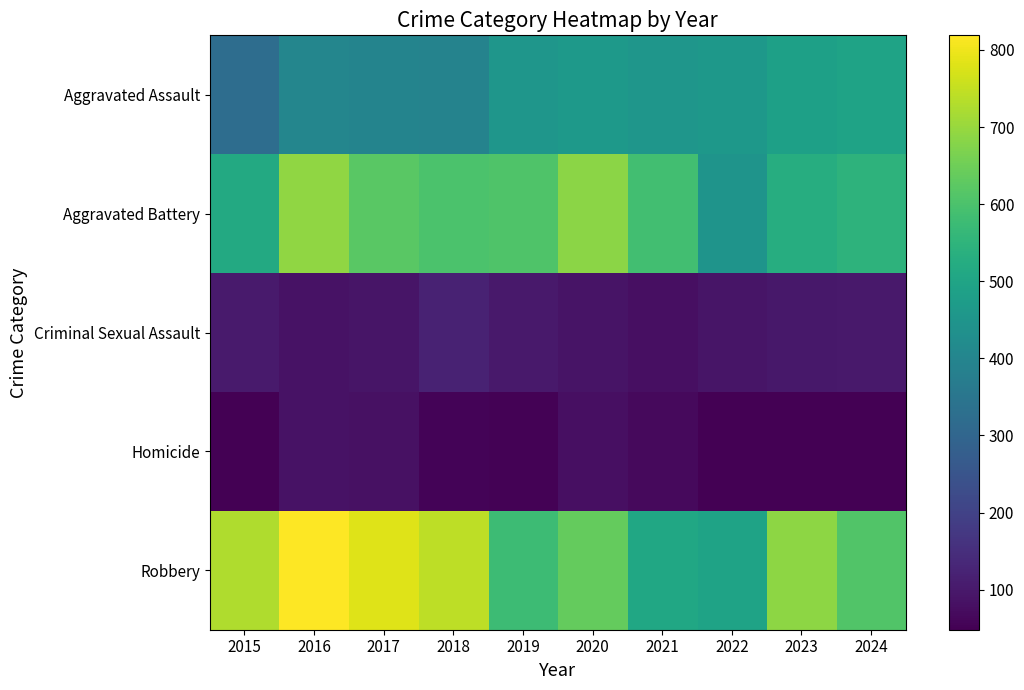

Between 2024 and 2016, which is larger?

2024